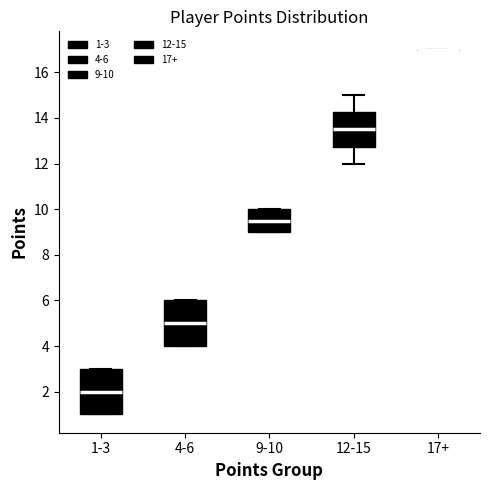

Where is the upper edge of the box for 12-15 on the y-axis? The values are not printed on the chart, so give them approximately, as read against the axis.

14.2